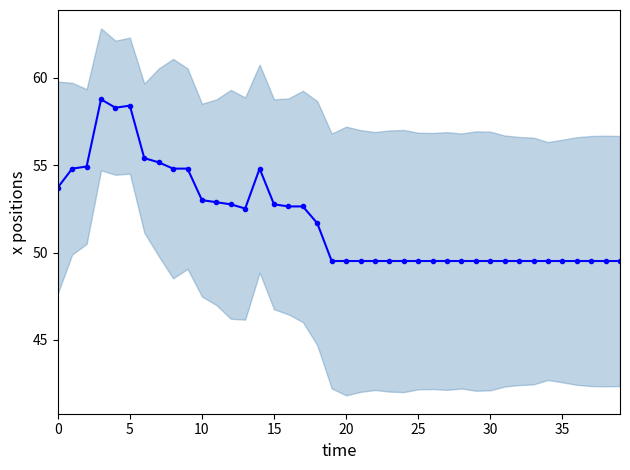

What is the value of the 40th point from the left?

49.5